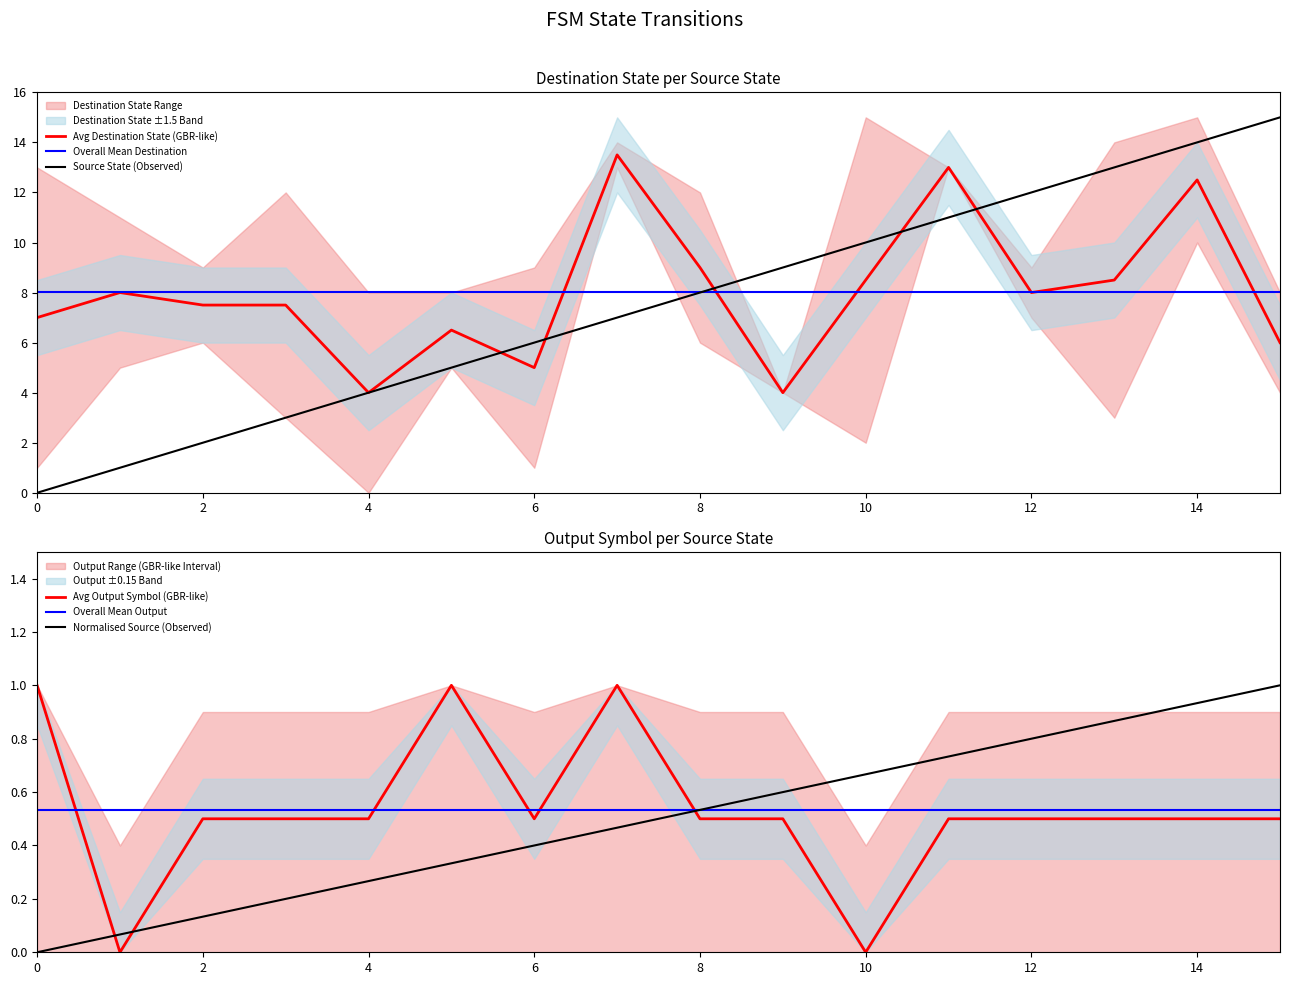

True or false: Source State (Observed) has a value of 6.0 at 6.

True